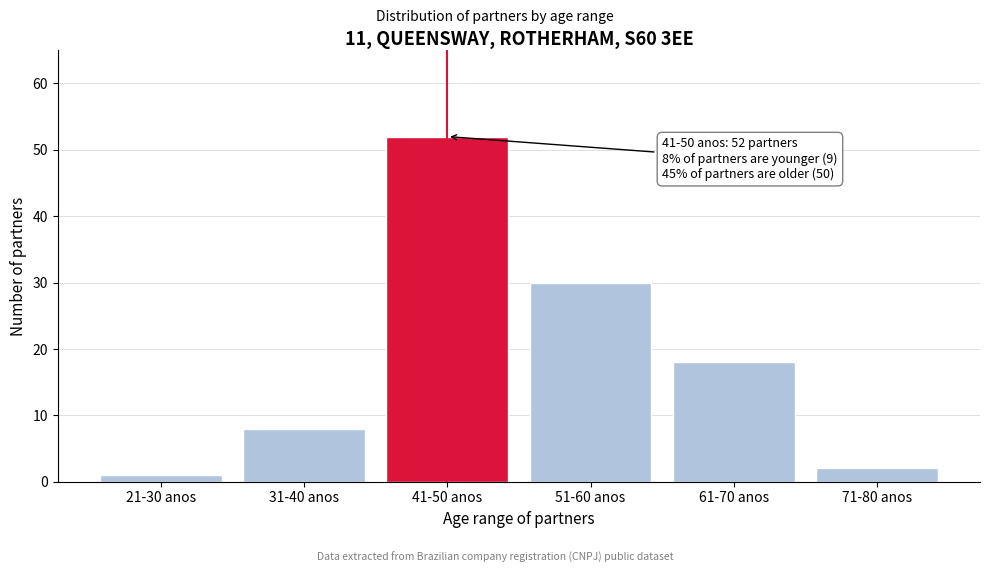

Reading left to right, extract all data points from this chart.

21-30 anos=1	31-40 anos=8	41-50 anos=52	51-60 anos=30	61-70 anos=18	71-80 anos=2